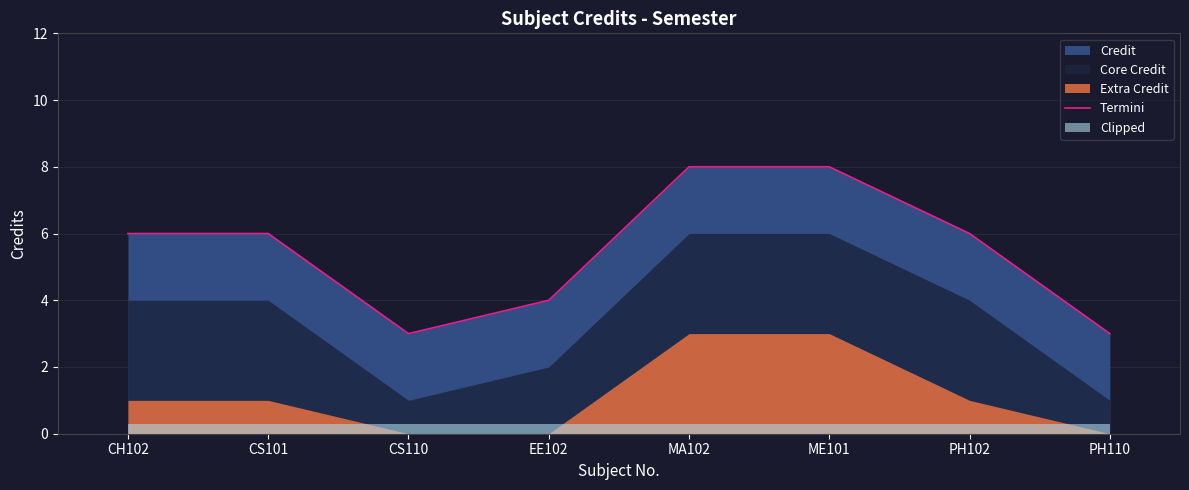

What is the average value?

6